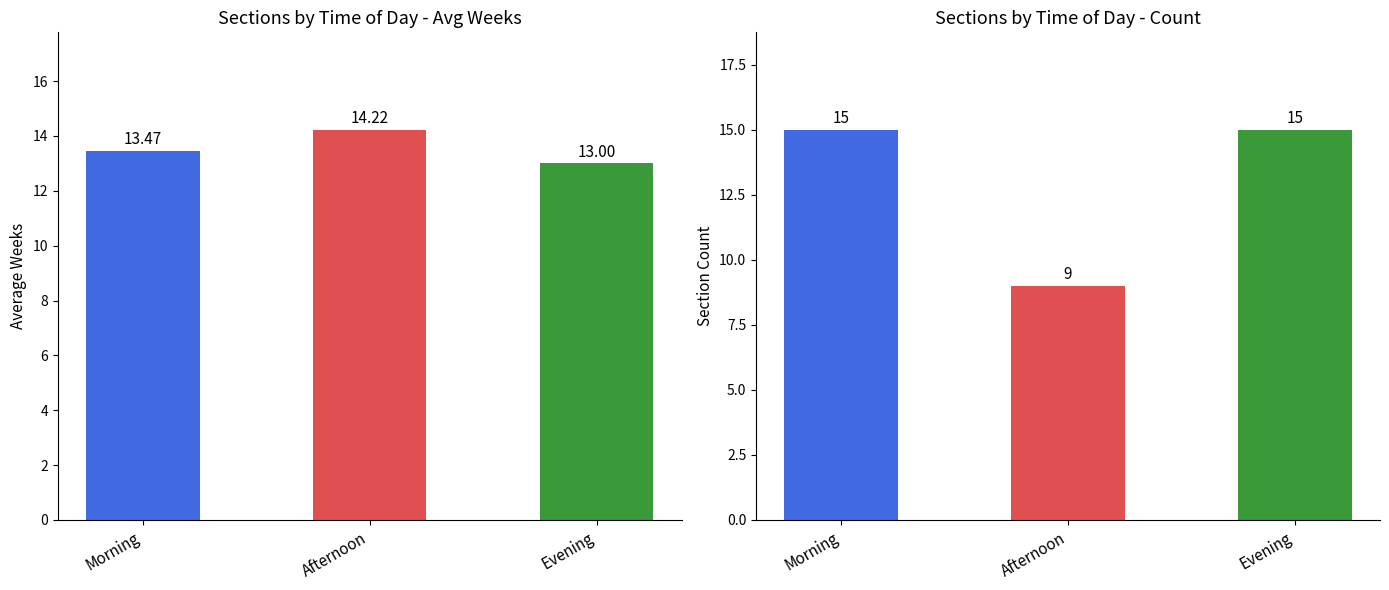

What are all the series names shown in the legend?

Morning, Afternoon, Evening